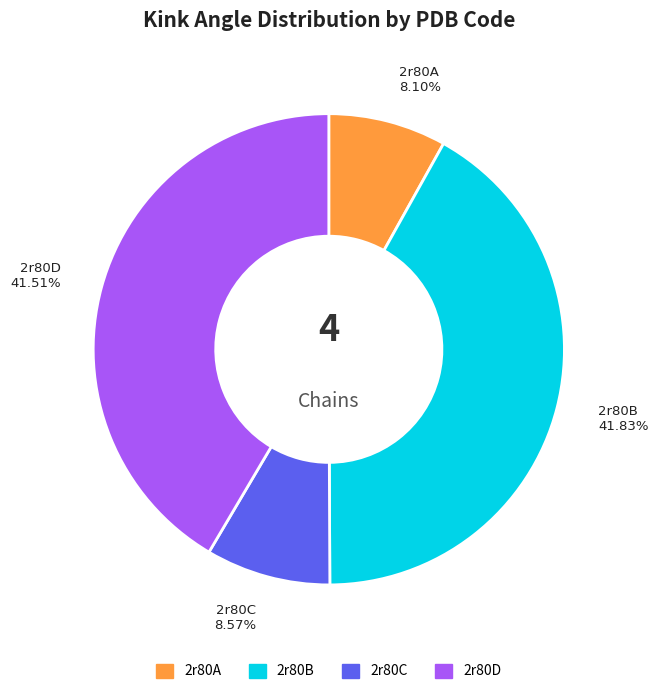

How much of the chart is everything except 2r80B?

58.2%